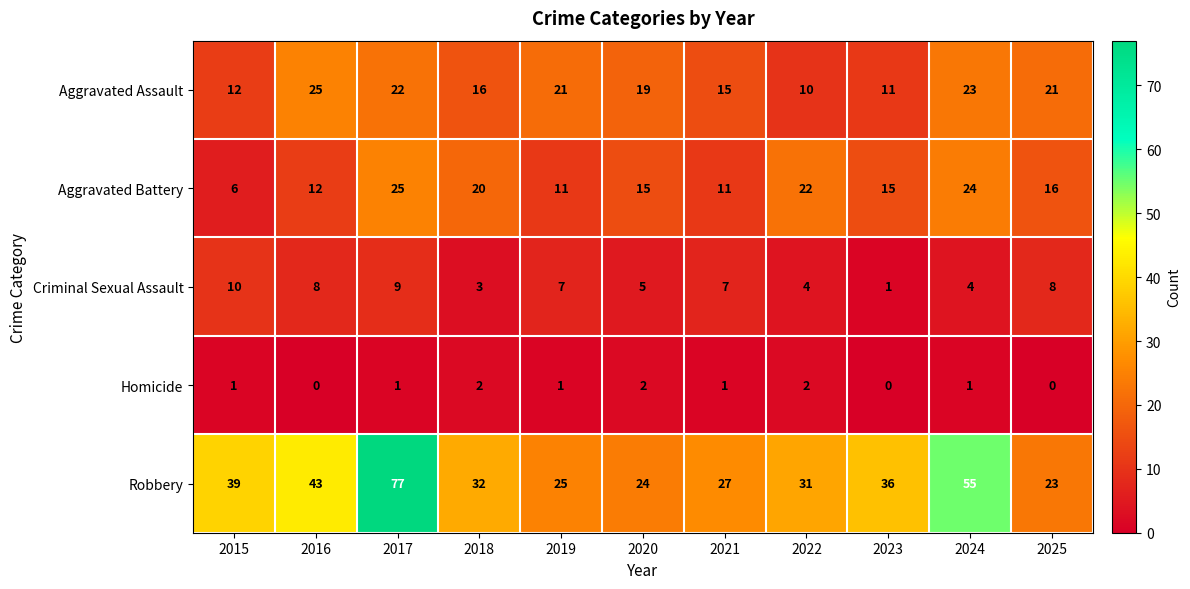

At 2021, list the series in order from largest to smallest.

Robbery, Aggravated Assault, Aggravated Battery, Criminal Sexual Assault, Homicide